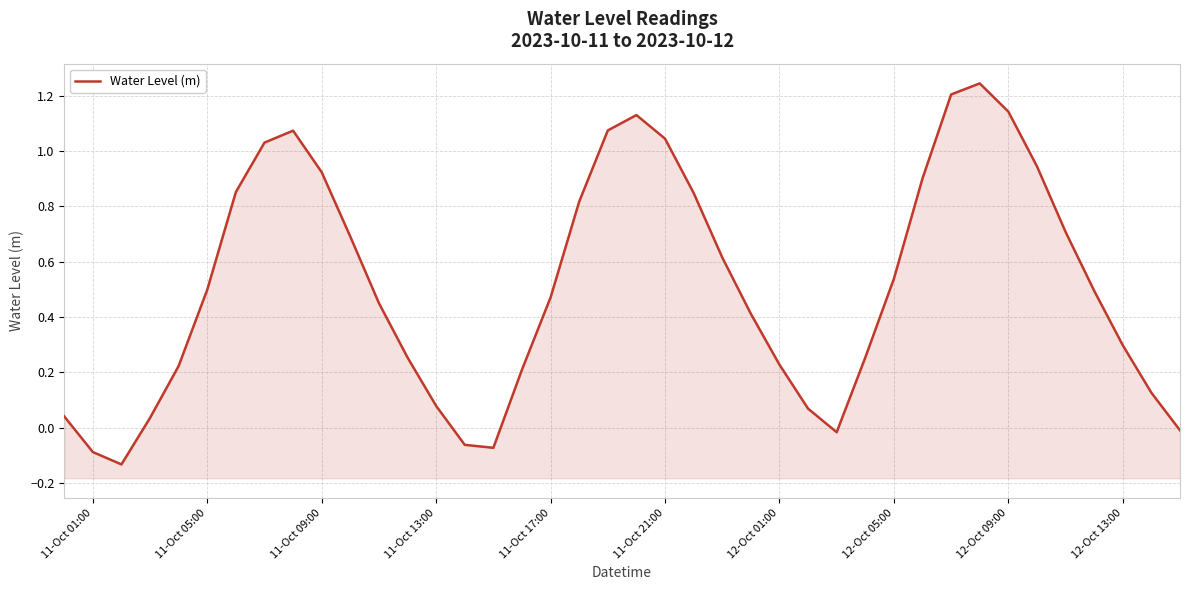

The chart shows a value of 0.6 at 12-Oct 09:00. True or false?

False